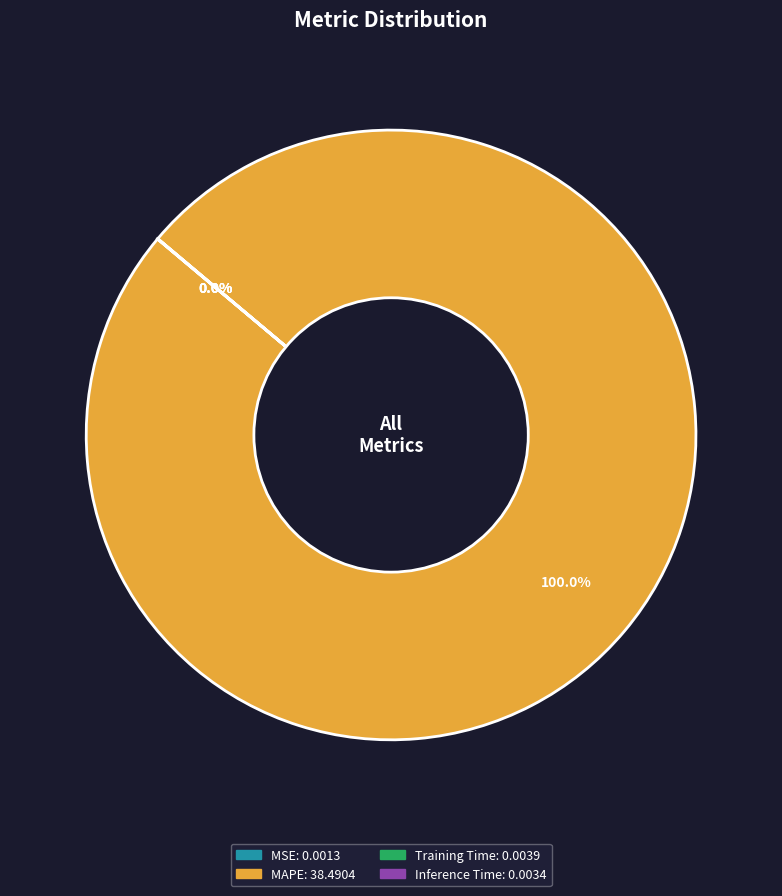

Does any single category account for the majority?

Yes